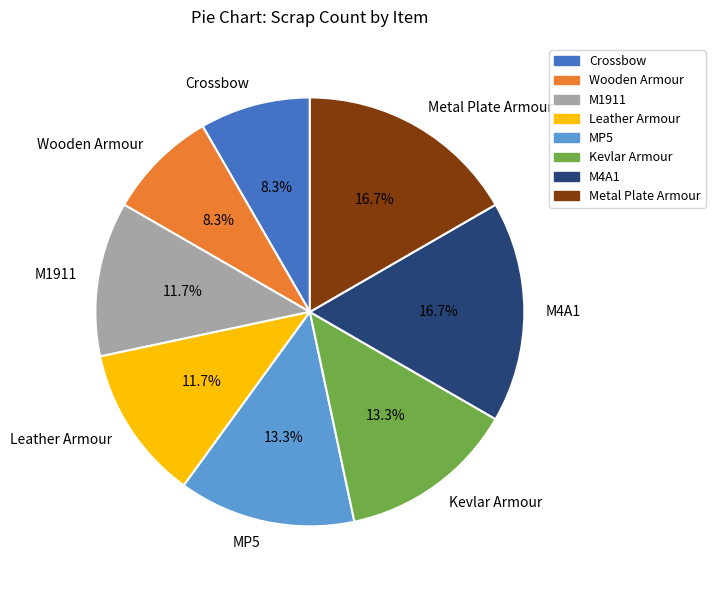

Is it true that Leather Armour is 1% of the pie?

False